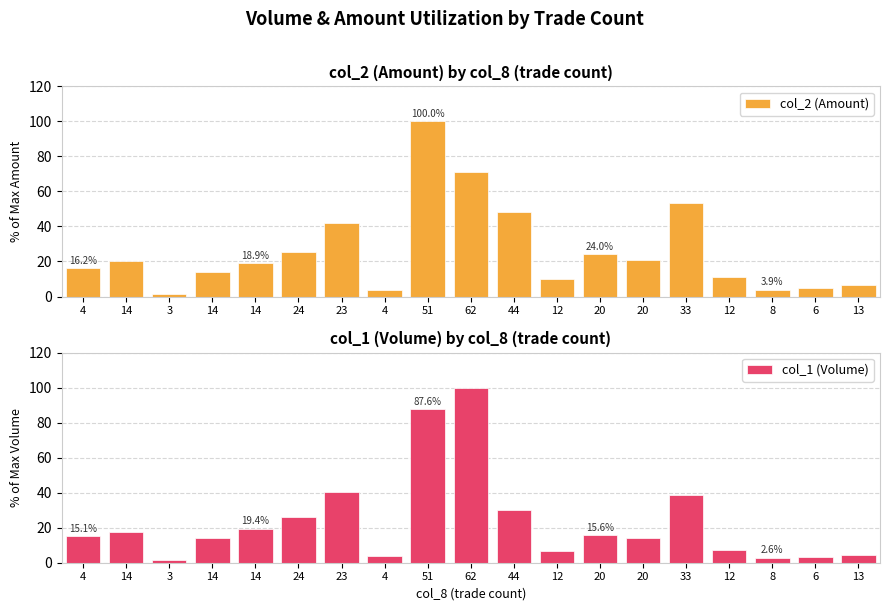

Reading left to right, transcribe all the data shown in this chart.

col_2 (Amount): 4=16.2	14=20.2	3=1.6	14=14.3	14=18.9	24=25.3	23=42.2	4=3.5	51=100.0	62=71.1	44=48.0	12=10.0	20=24.0	20=21.0	33=53.6	12=11.0	8=3.9	6=4.7	13=6.8
col_1 (Volume): 4=15.1	14=17.3	3=1.4	14=14.1	14=19.4	24=26.2	23=40.4	4=3.7	51=87.6	62=100.0	44=30.3	12=7.0	20=15.6	20=14.4	33=38.4	12=7.4	8=2.6	6=3.1	13=4.3